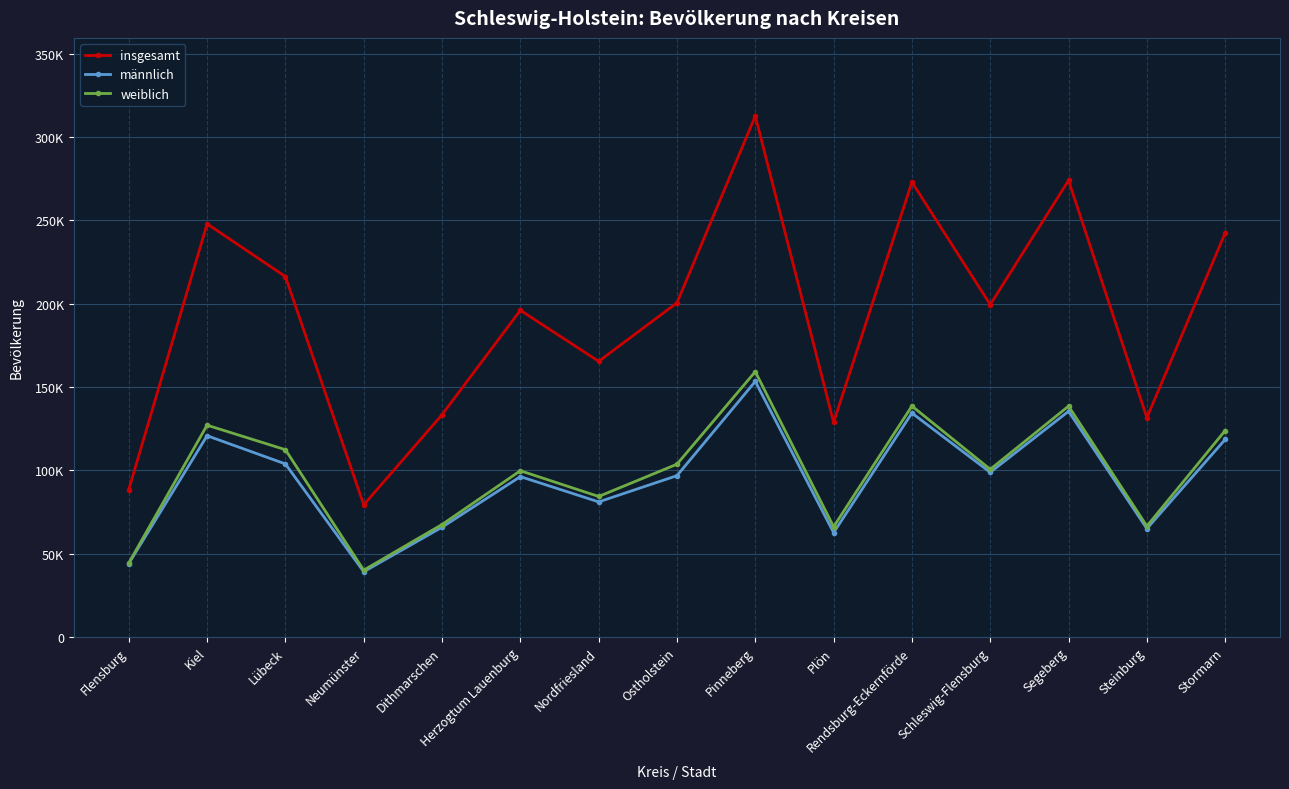

What is the average value of the männlich series?

94436